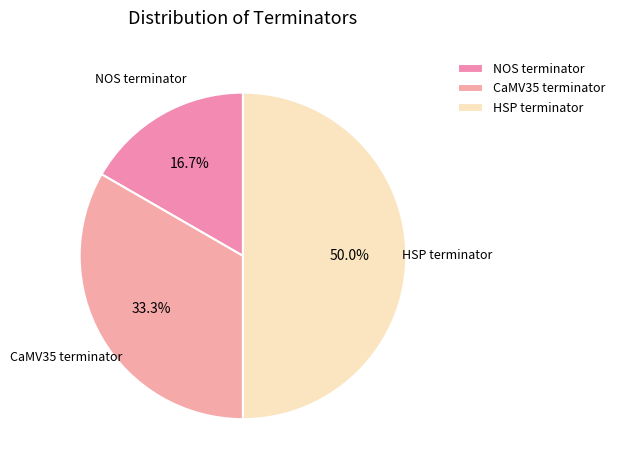

Which category has the smallest portion of the pie?

NOS terminator